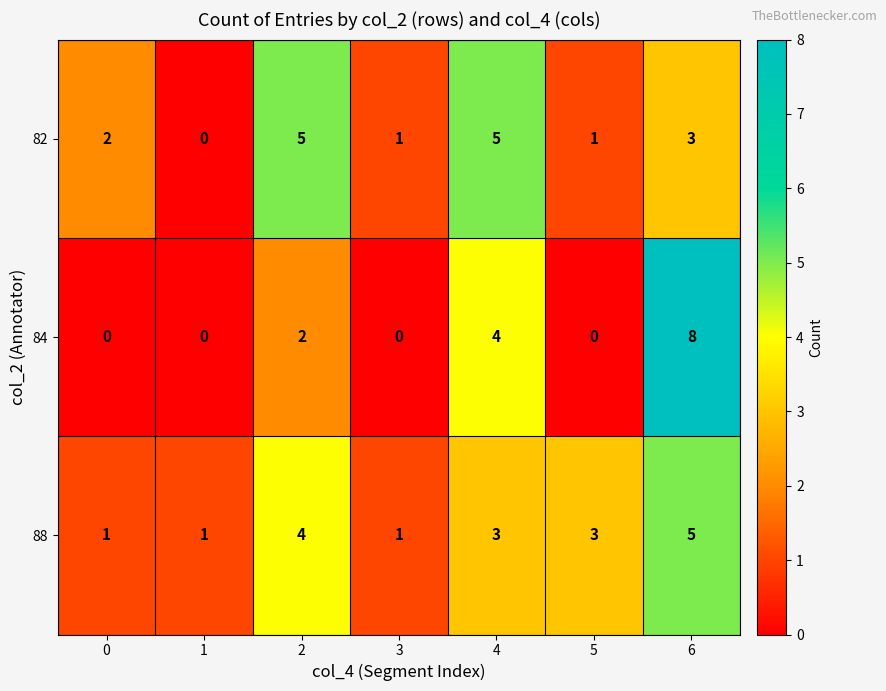

Is it true that 84 equals -4 at 5?

False